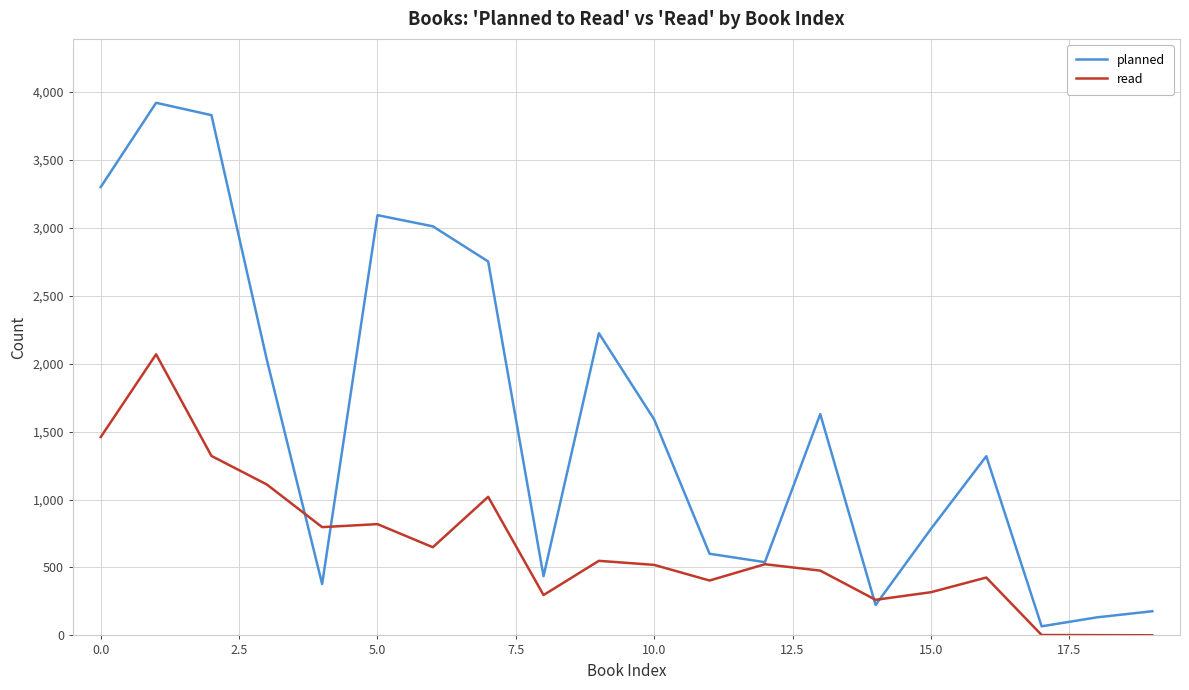

Which series has the largest total across all categories?

planned